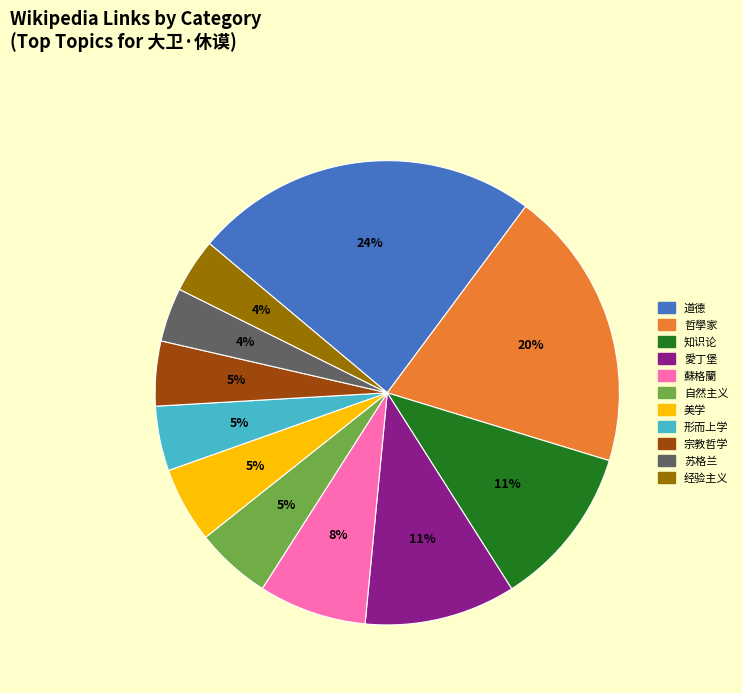

How many segments does this pie chart have?

11